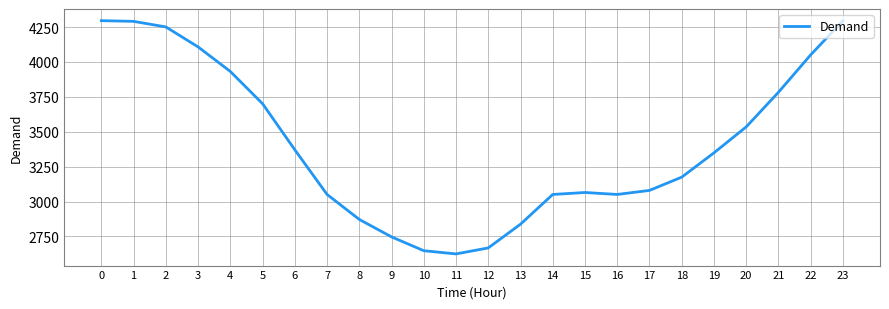

What is the difference between the maximum and minimum values?

1671